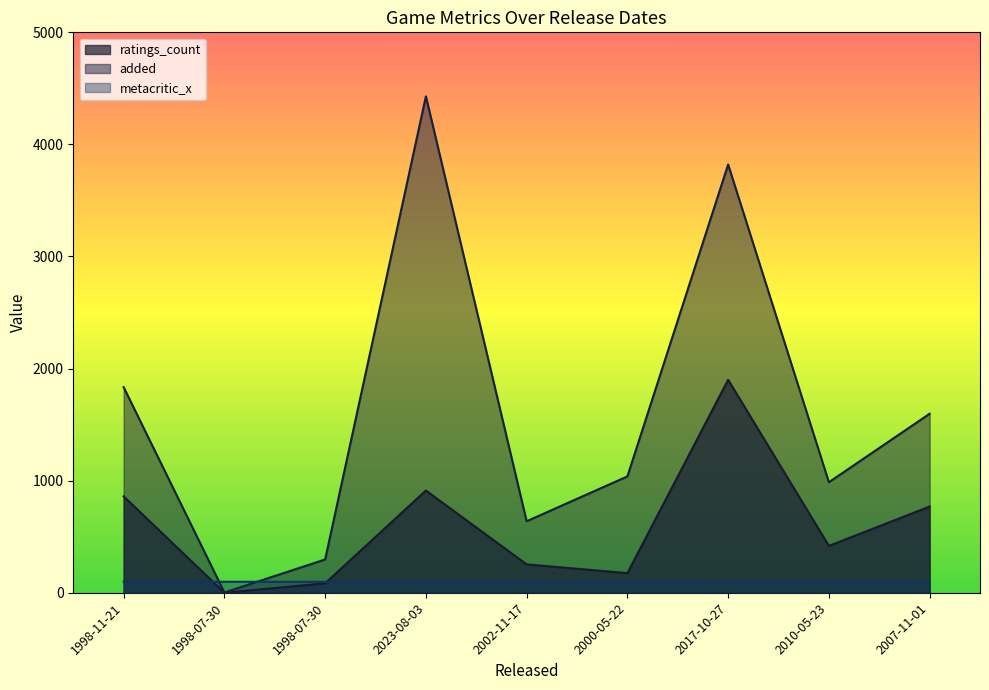

What is the label of the 2nd point from the right?

2010-05-23